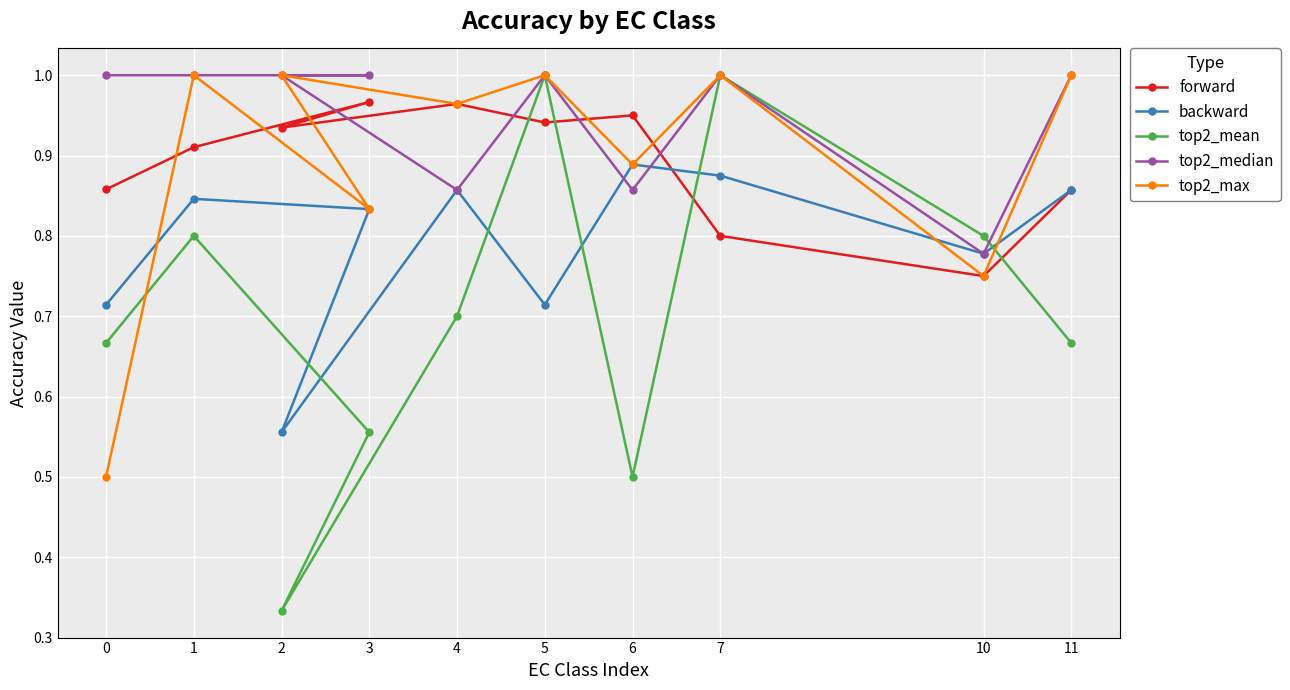

What is the lowest value of the forward series?

0.8